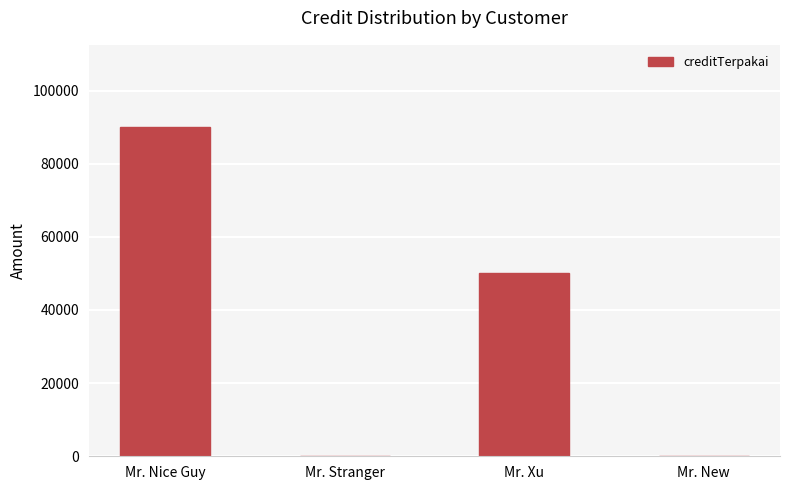

The chart shows a value of 0 at Mr. New. True or false?

True